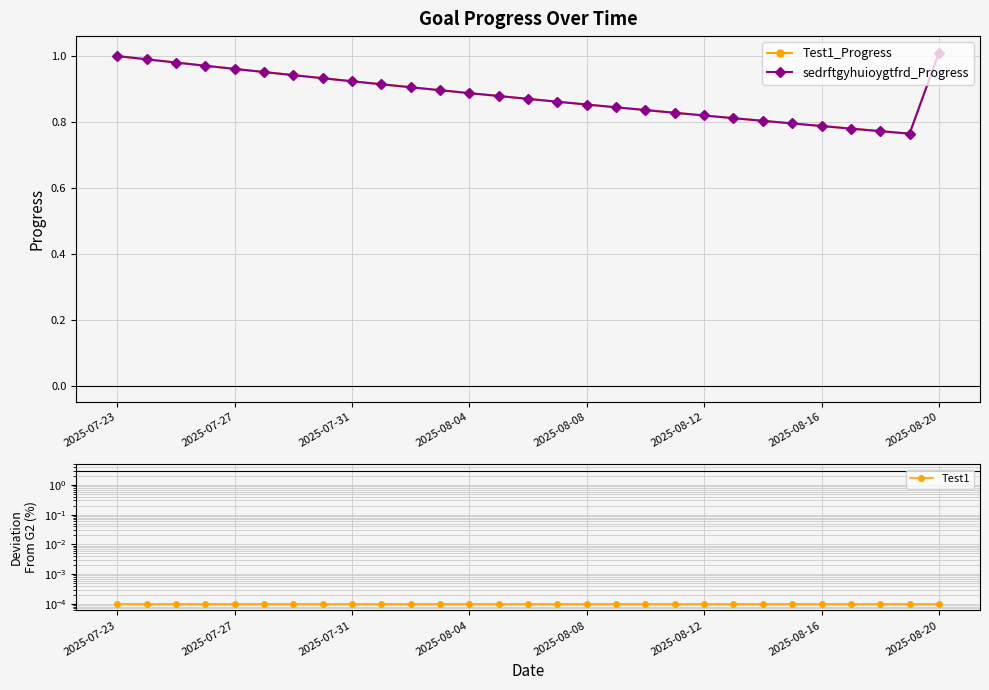

Does the chart display data point markers on the line(s)?

Yes